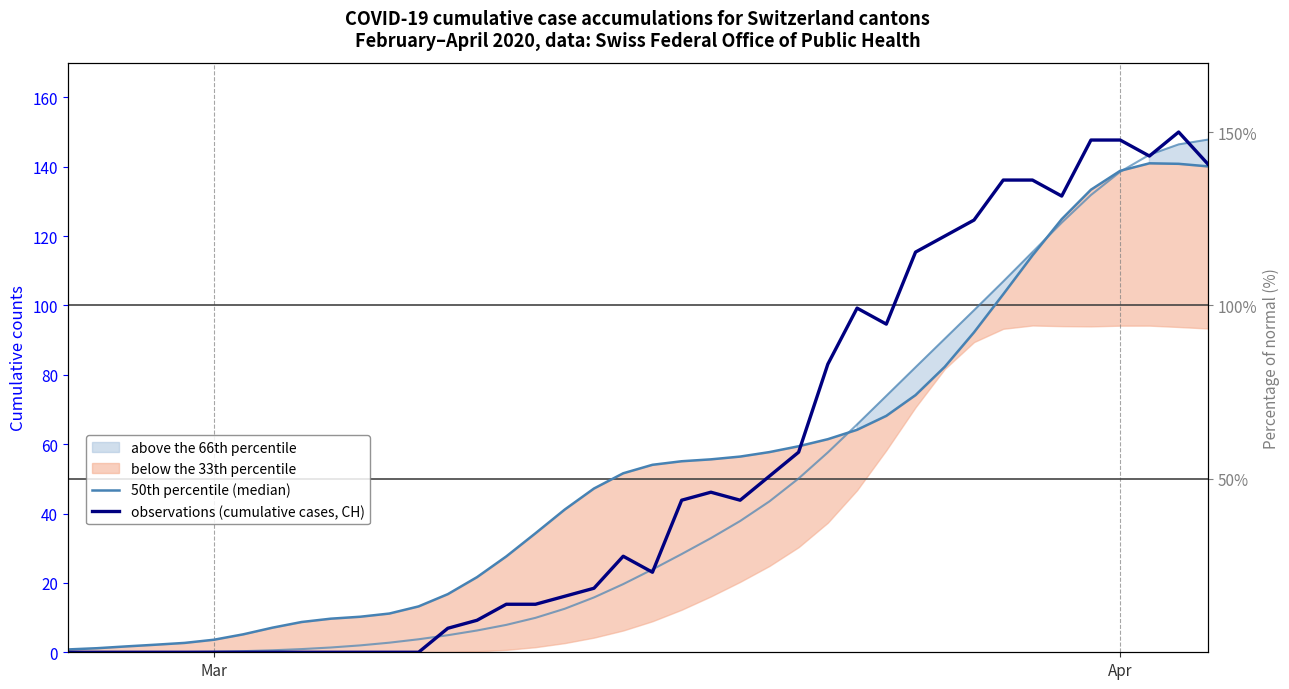

What is the difference between the maximum and minimum values in the 50th percentile (median) series?

140.2